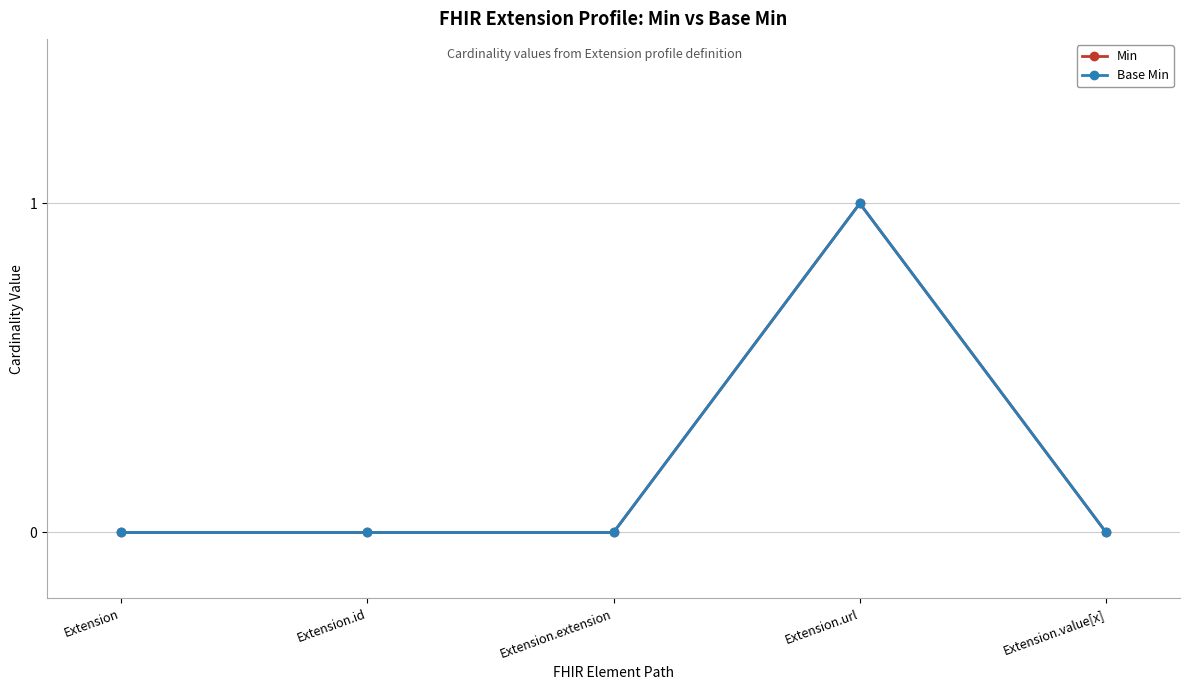

True or false: Base Min and Min cross at least once.

False